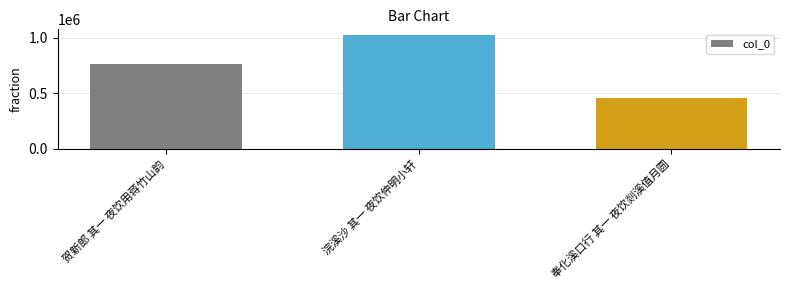

Are the bars horizontal?

No